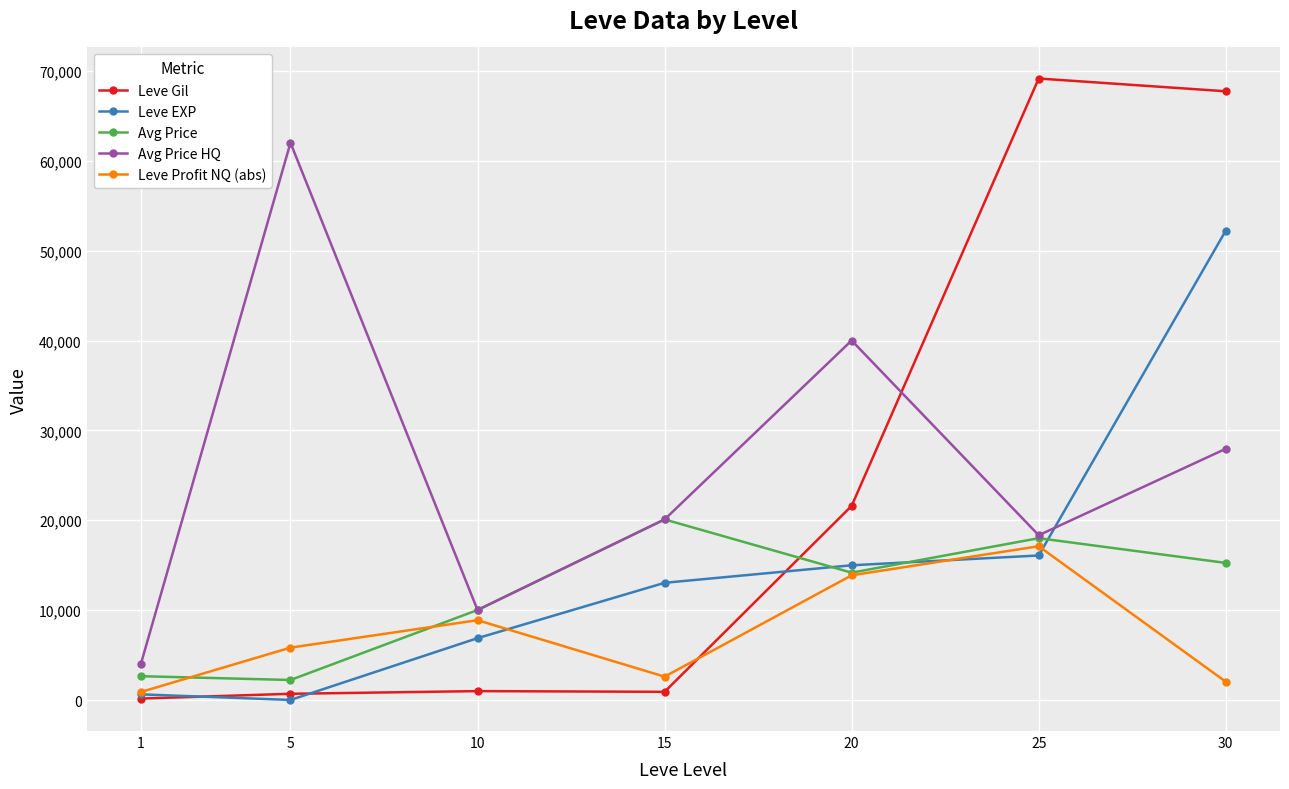

What is the value of the Avg Price HQ point at the 6th from the left?

18331.7